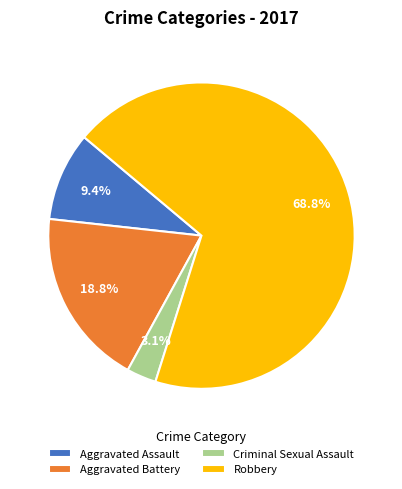

Does any single category account for the majority?

Yes